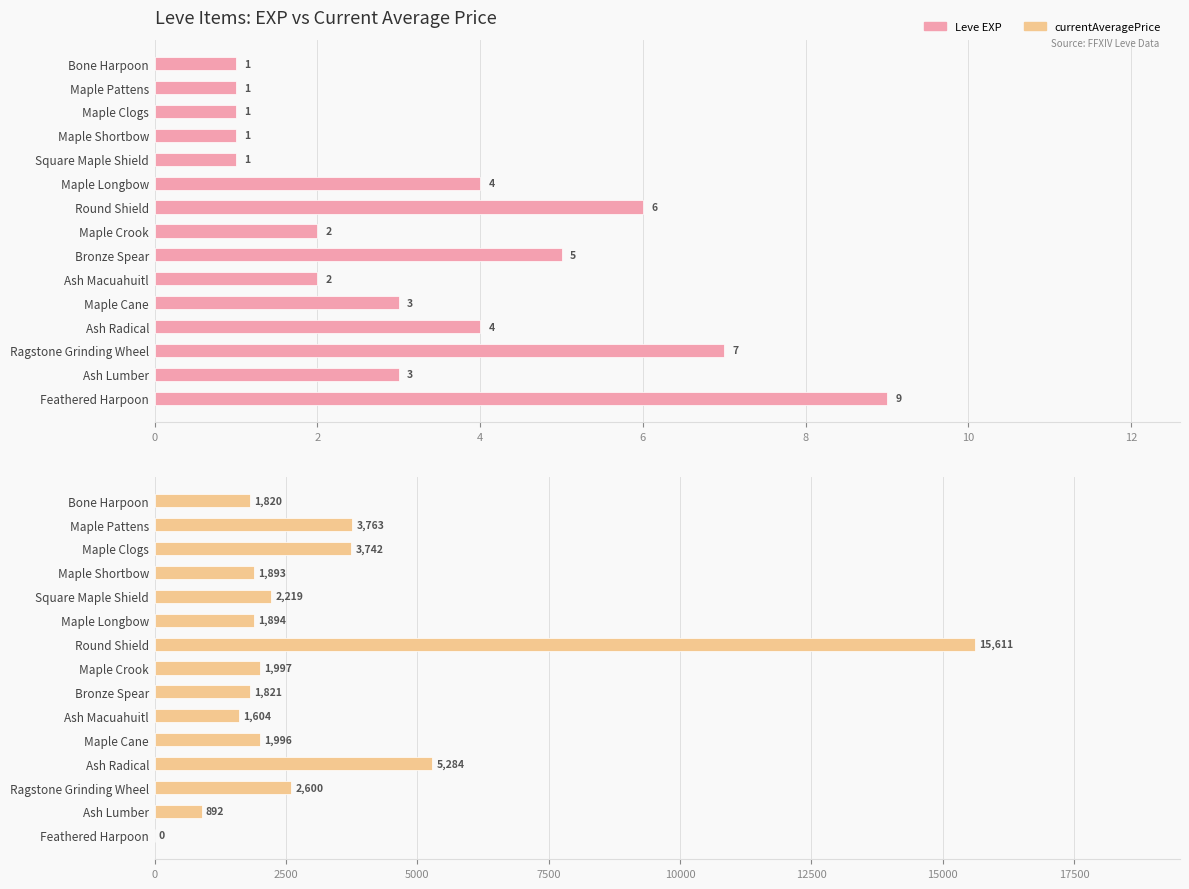

How many data points in Leve EXP are less than 3?

7